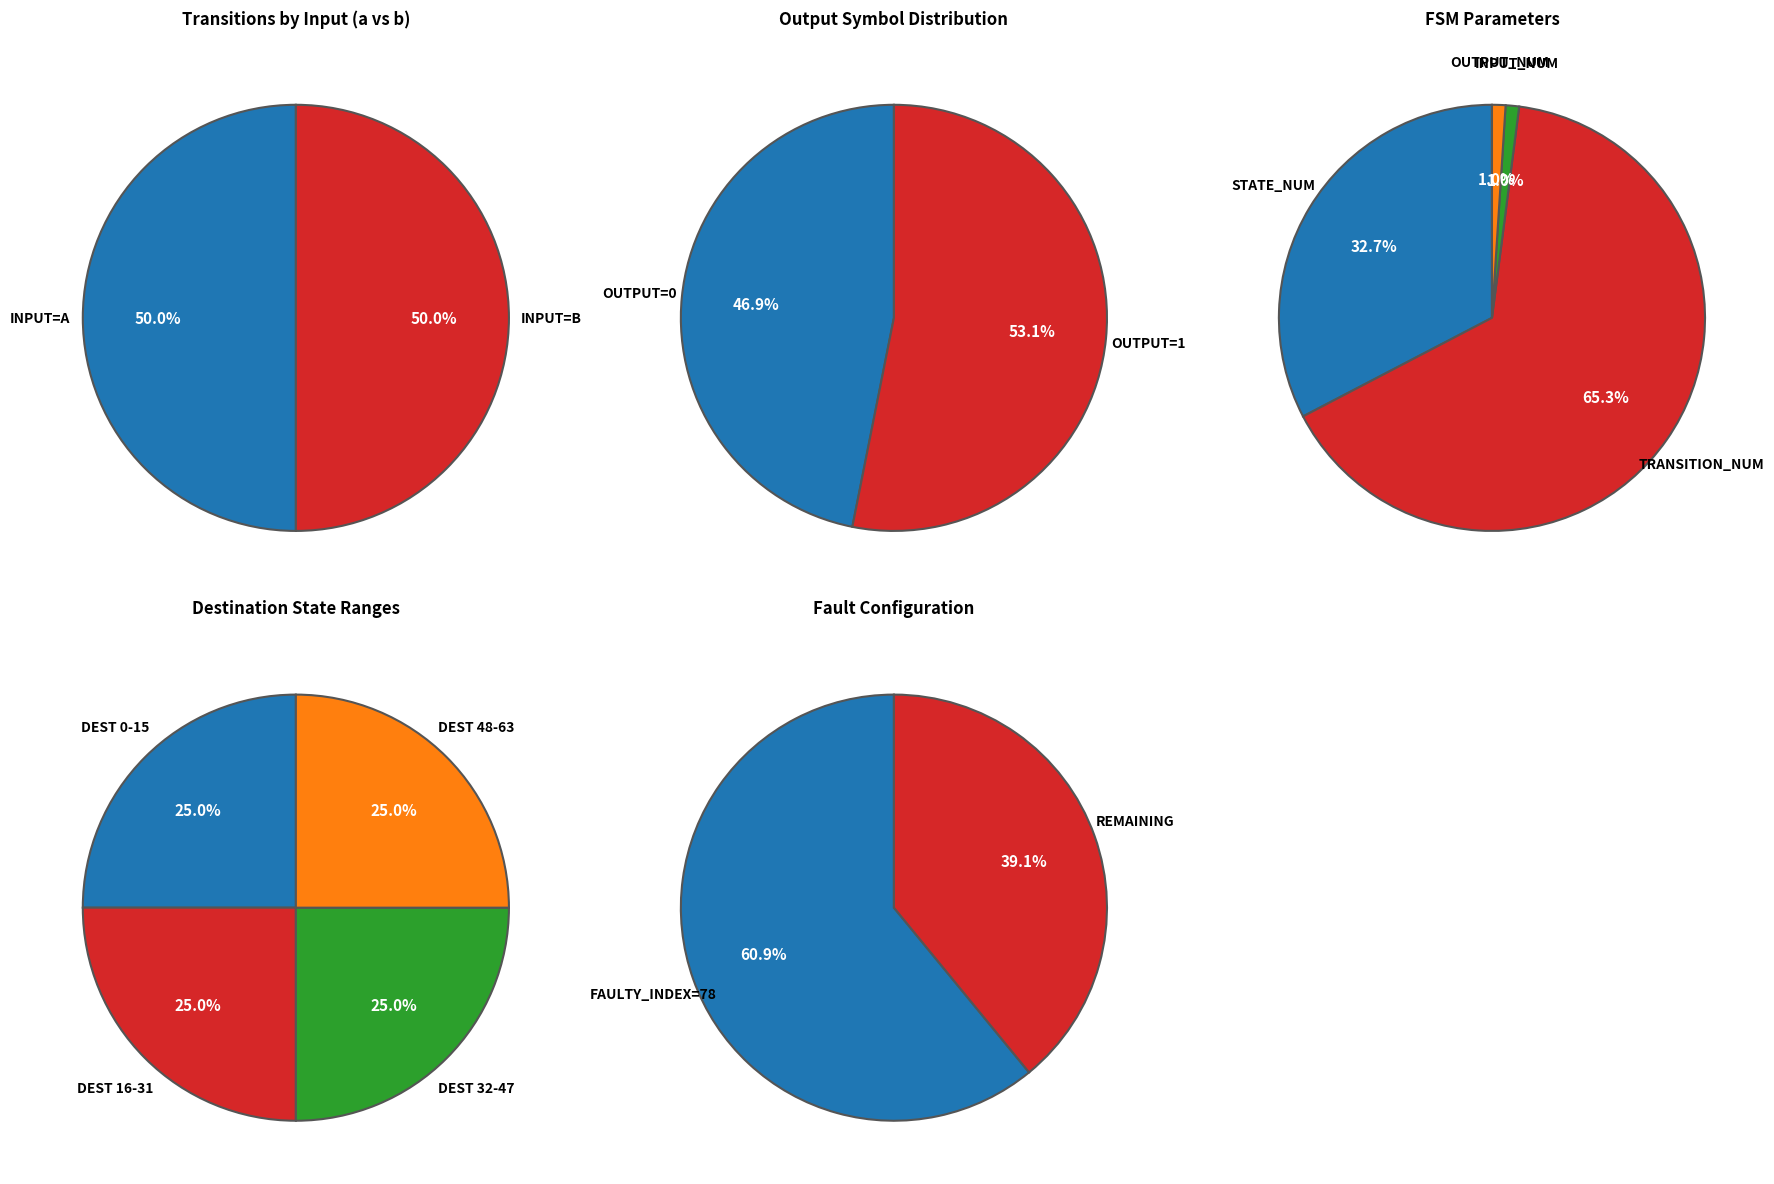

Is 2 the majority of the pie?

No